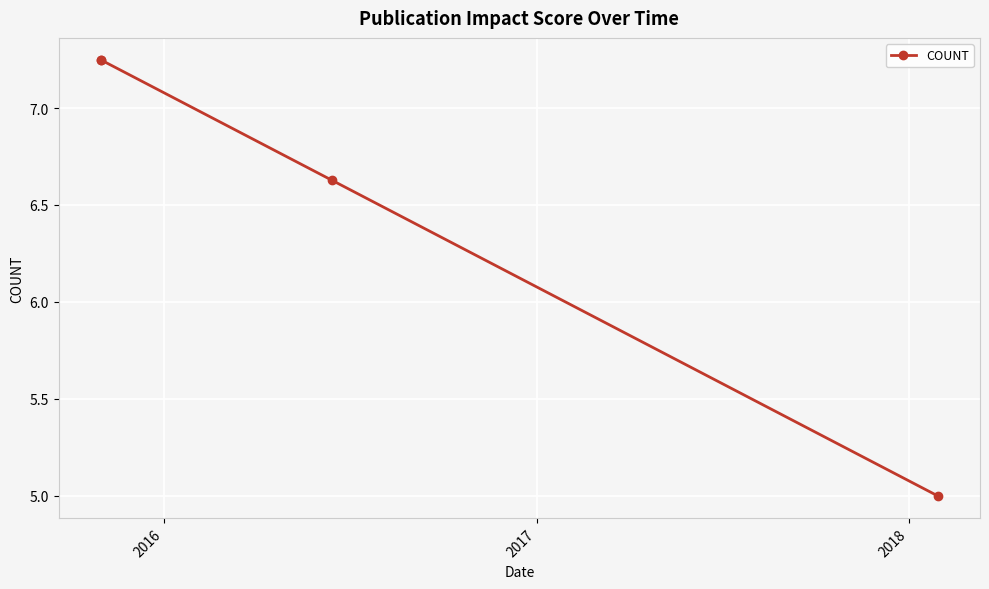

At which category does the chart reach its minimum across all series?

2018